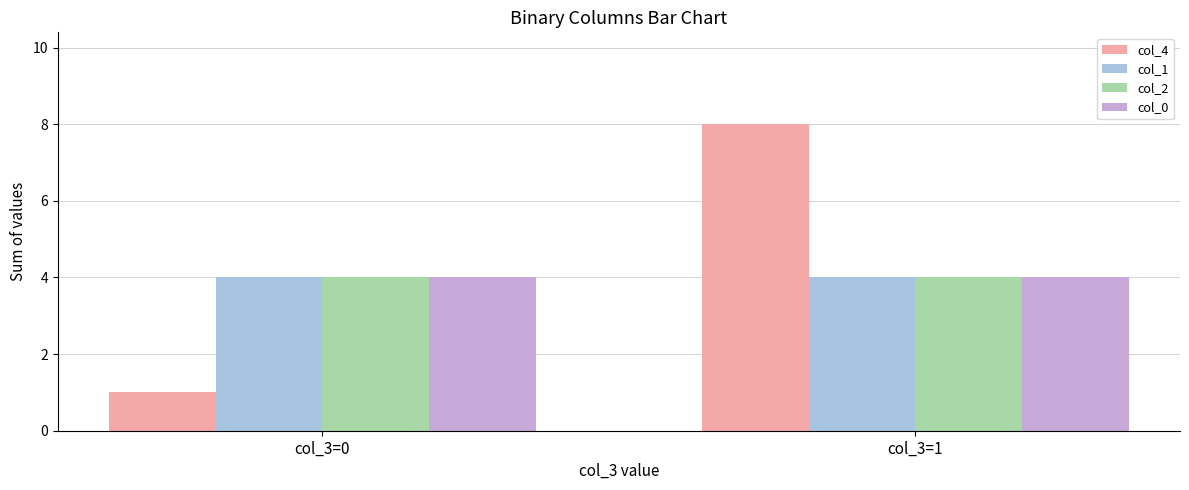

What is the highest value of the col_1 series?

4